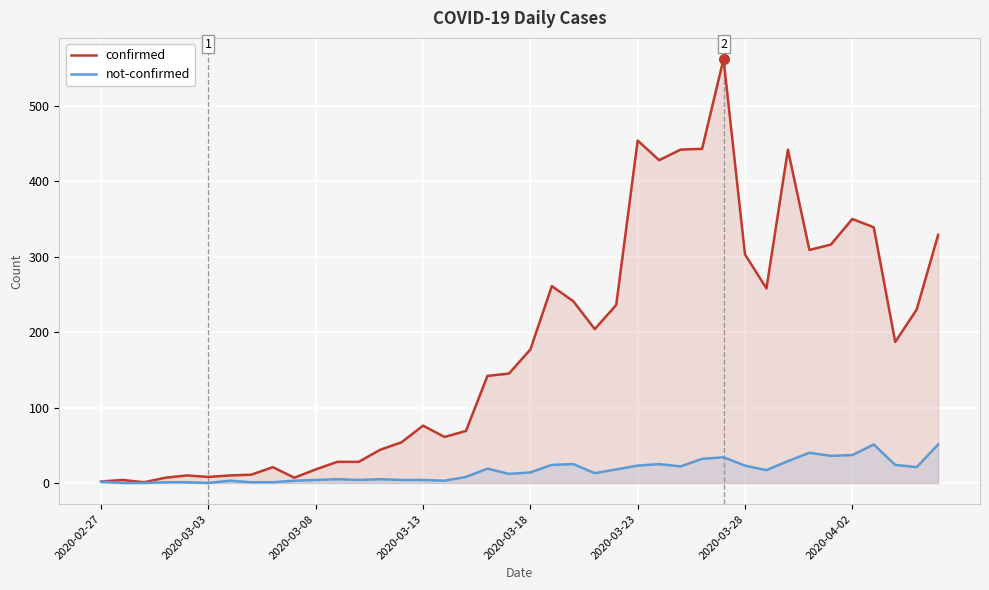

Which series has the widest spread of values?

confirmed